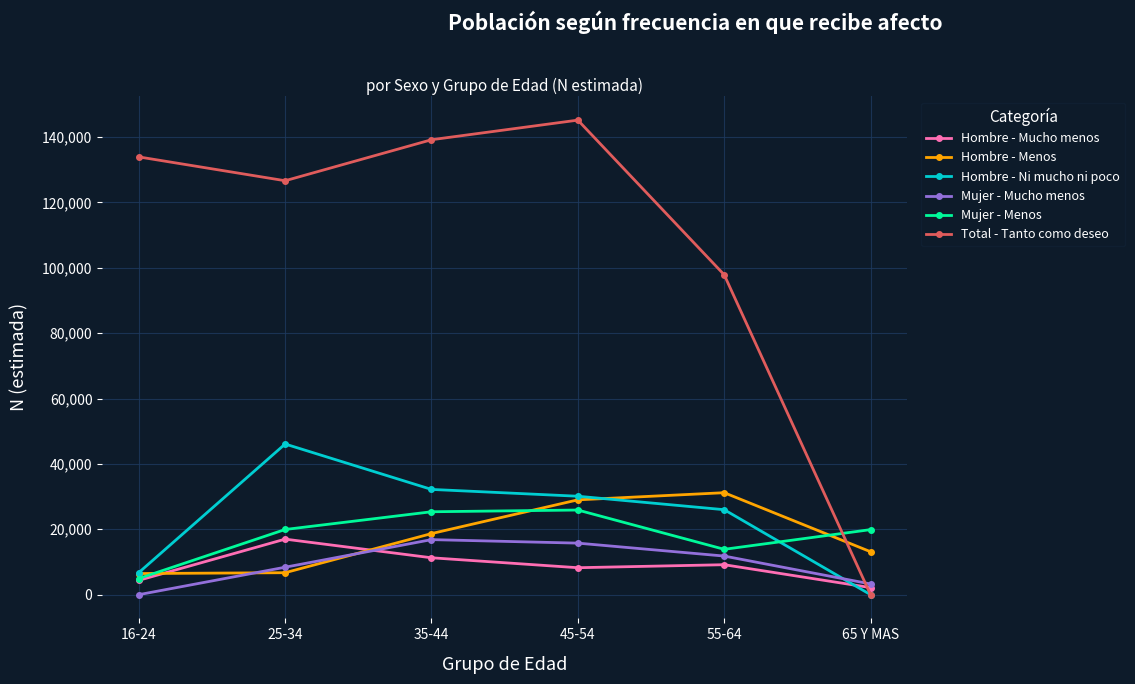

Which series changed the most between 35-44 and 55-64?

Total - Tanto como deseo